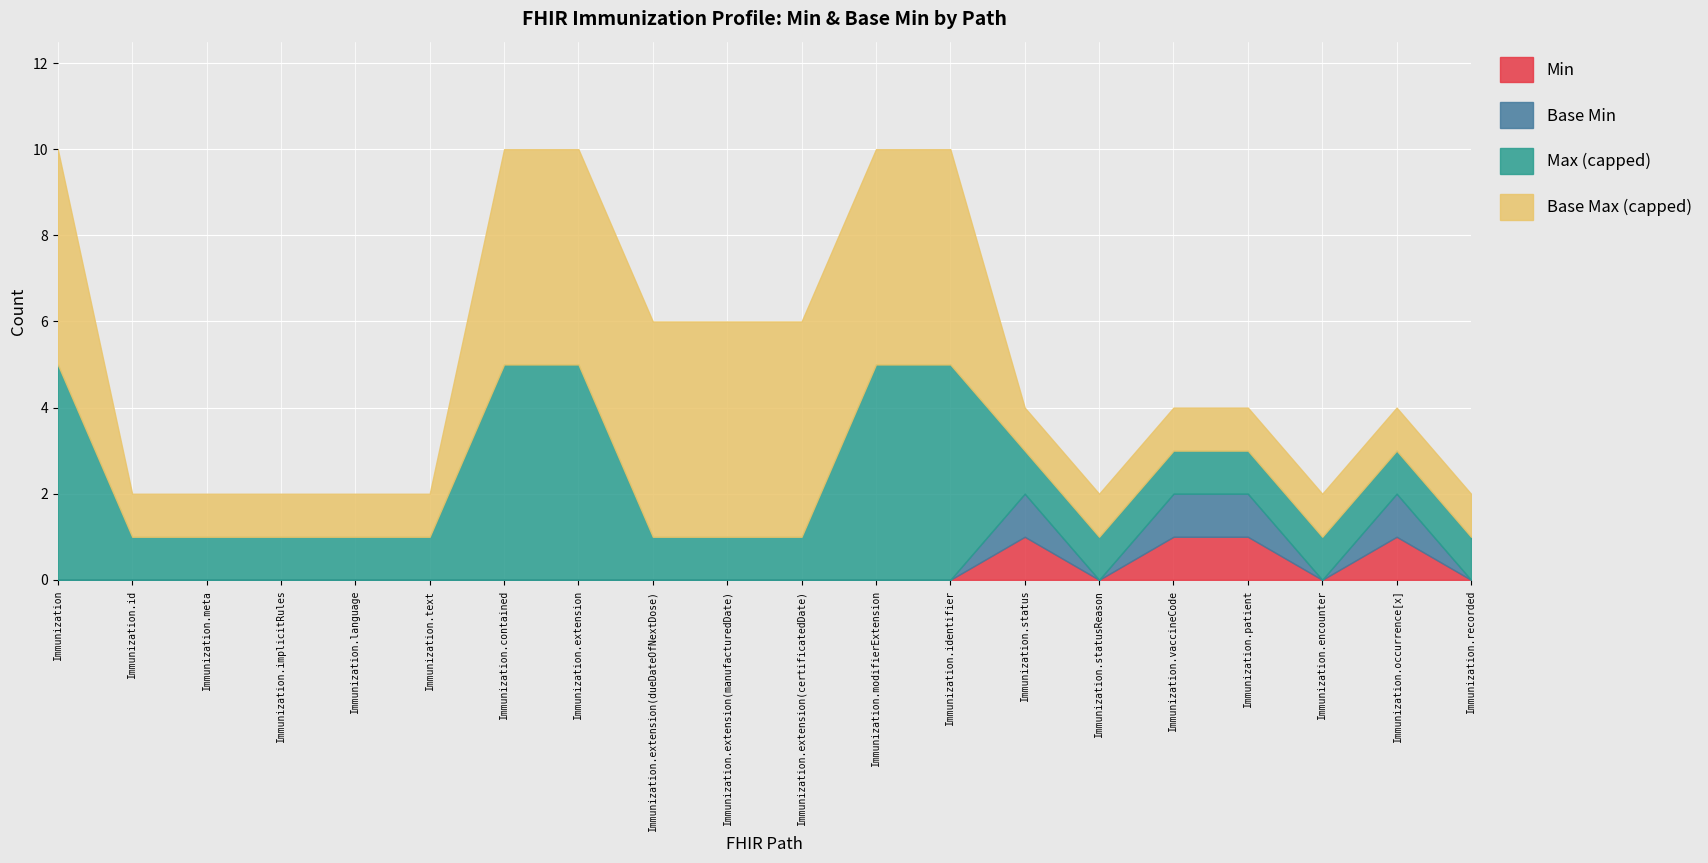

True or false: Min and Base Min cross at least once.

False